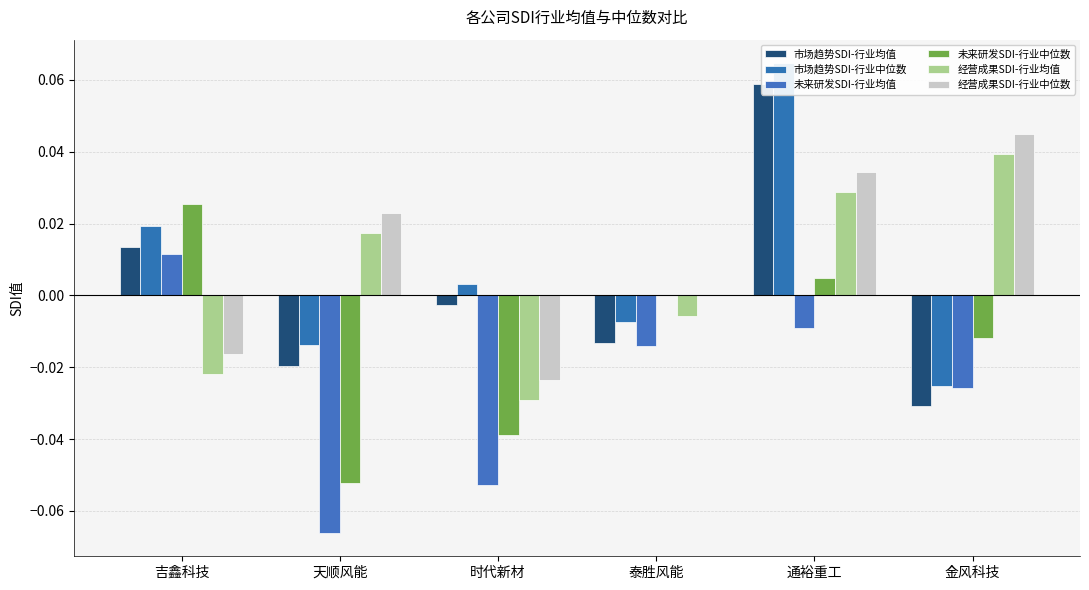

What are all the series names shown in the legend?

市场趋势SDI-行业均值, 市场趋势SDI-行业中位数, 未来研发SDI-行业均值, 未来研发SDI-行业中位数, 经营成果SDI-行业均值, 经营成果SDI-行业中位数